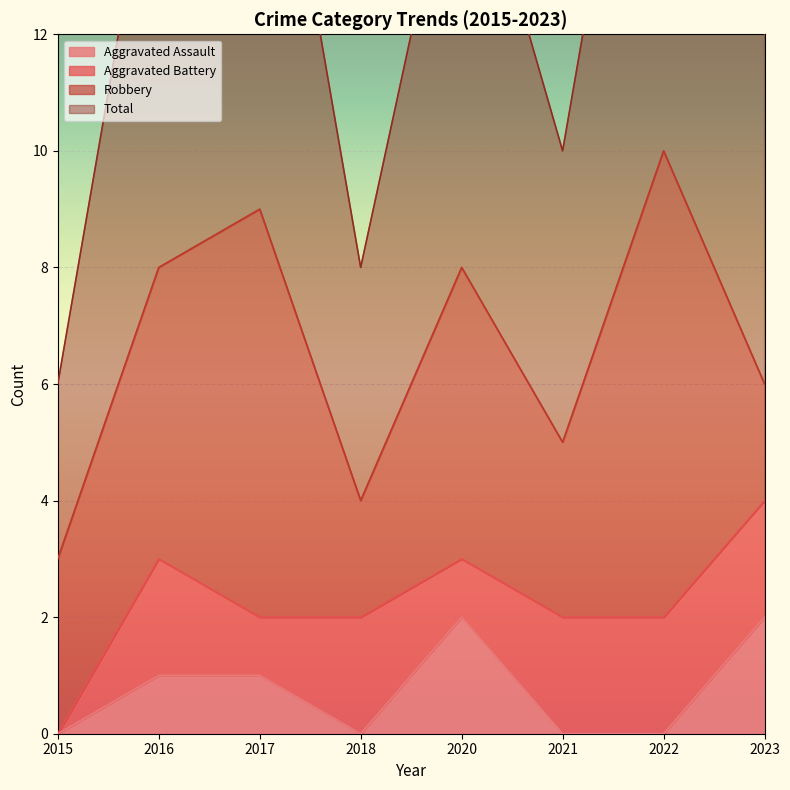

What is the maximum value for Aggravated Assault?

2